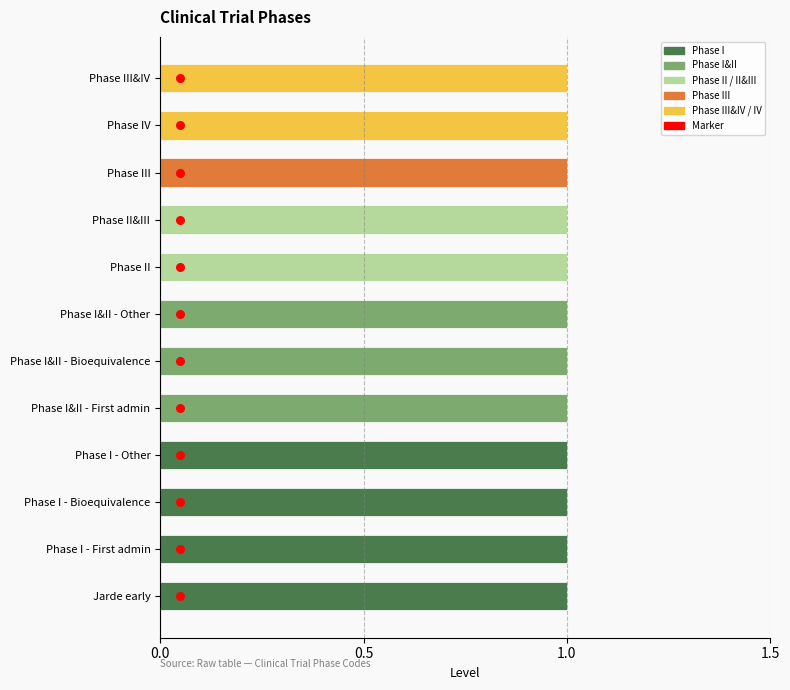

Which series contains the lowest Y value?

Marker